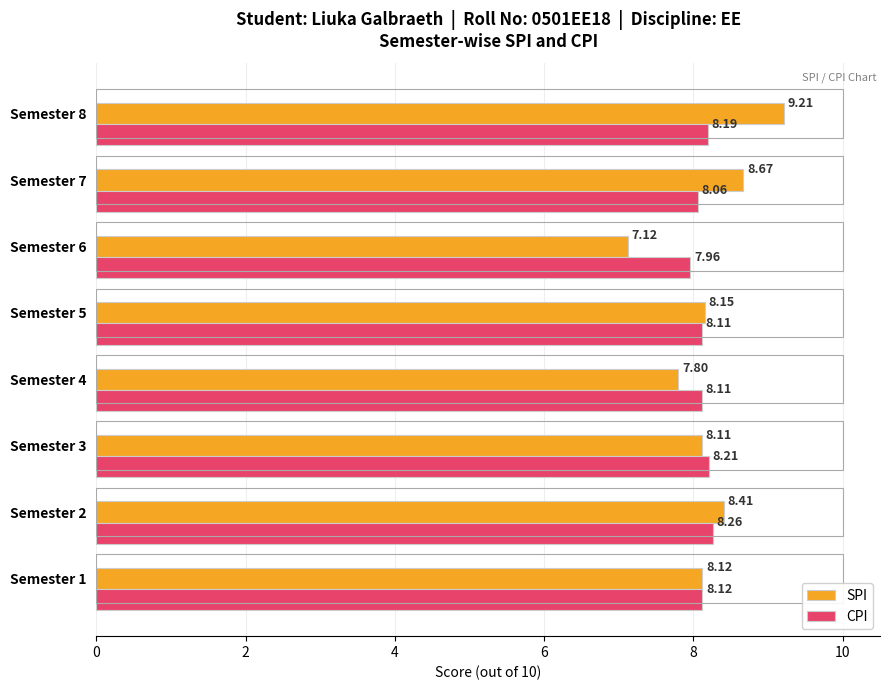

What is the sum of all SPI values?

65.6